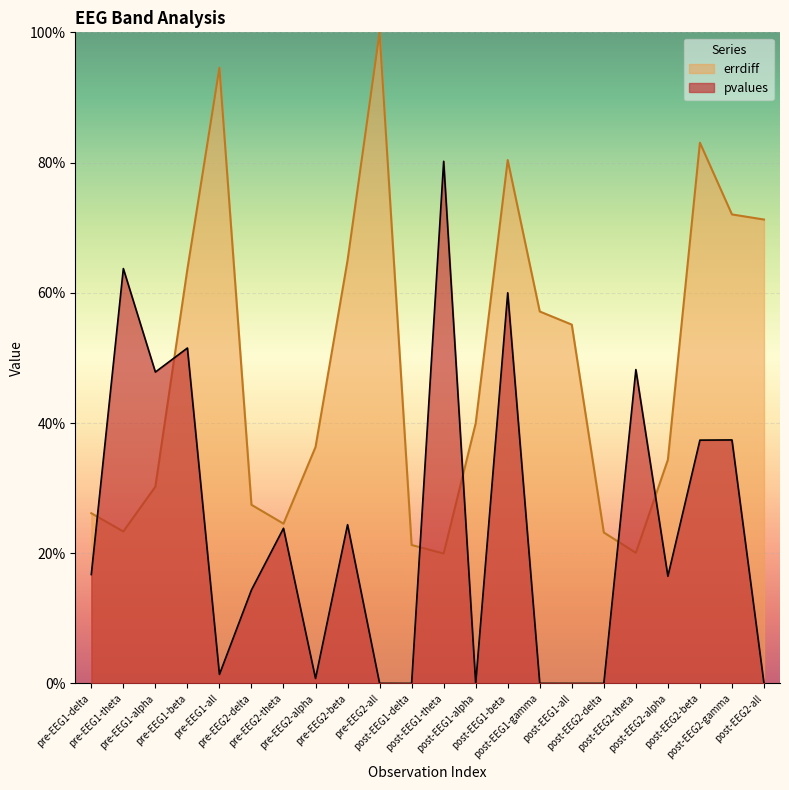

What is the difference between the second highest and minimum values in the errdiff series?

0.7